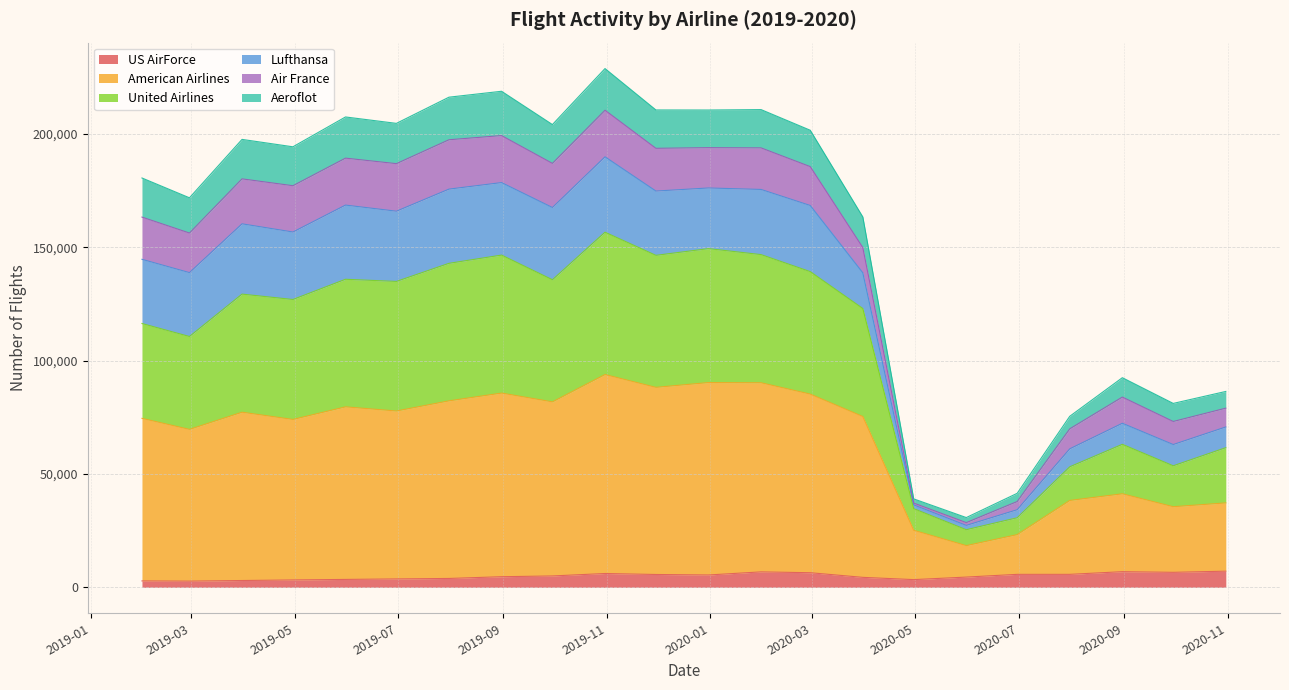

What is the maximum value for US AirForce?

7132